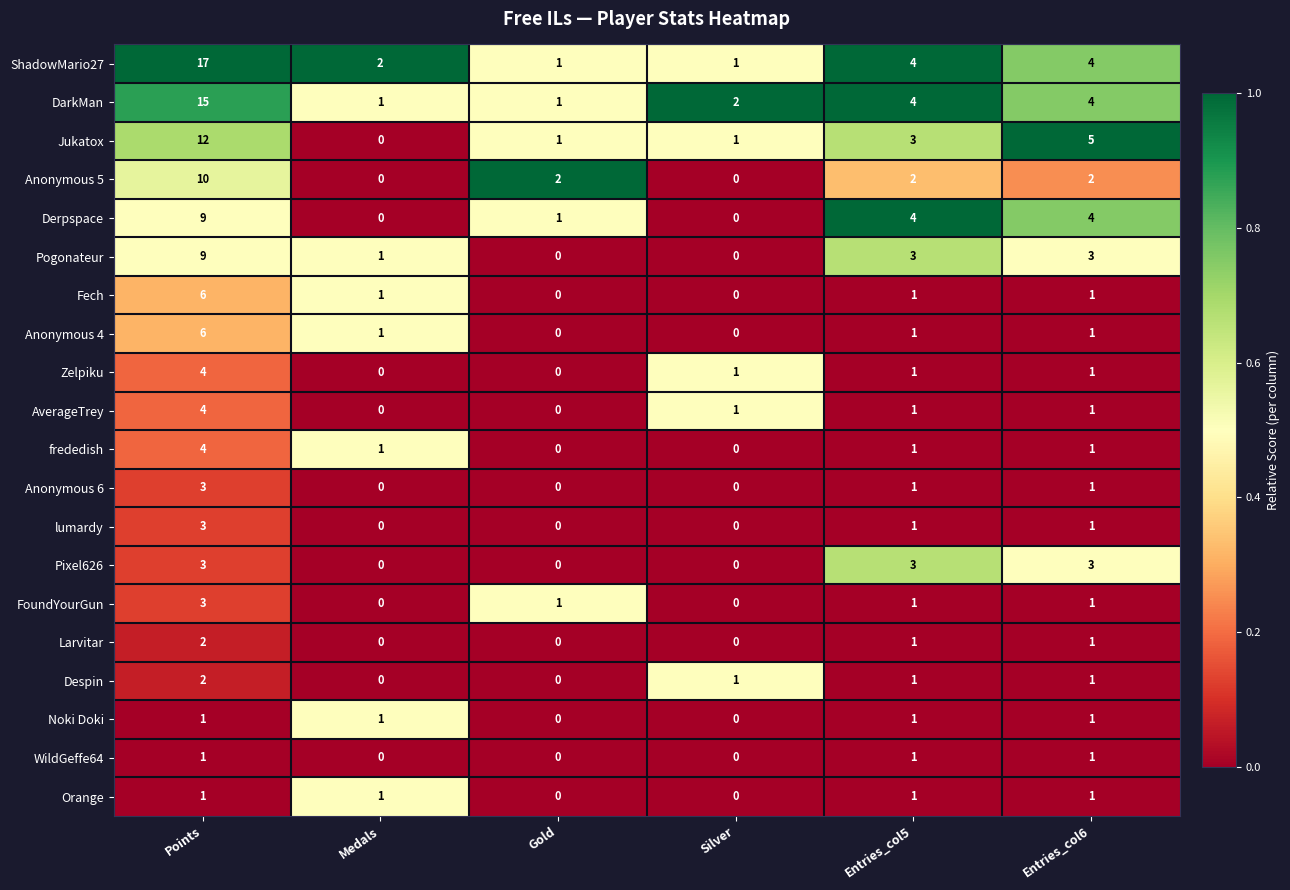

Which series has the widest spread of values?

ShadowMario27